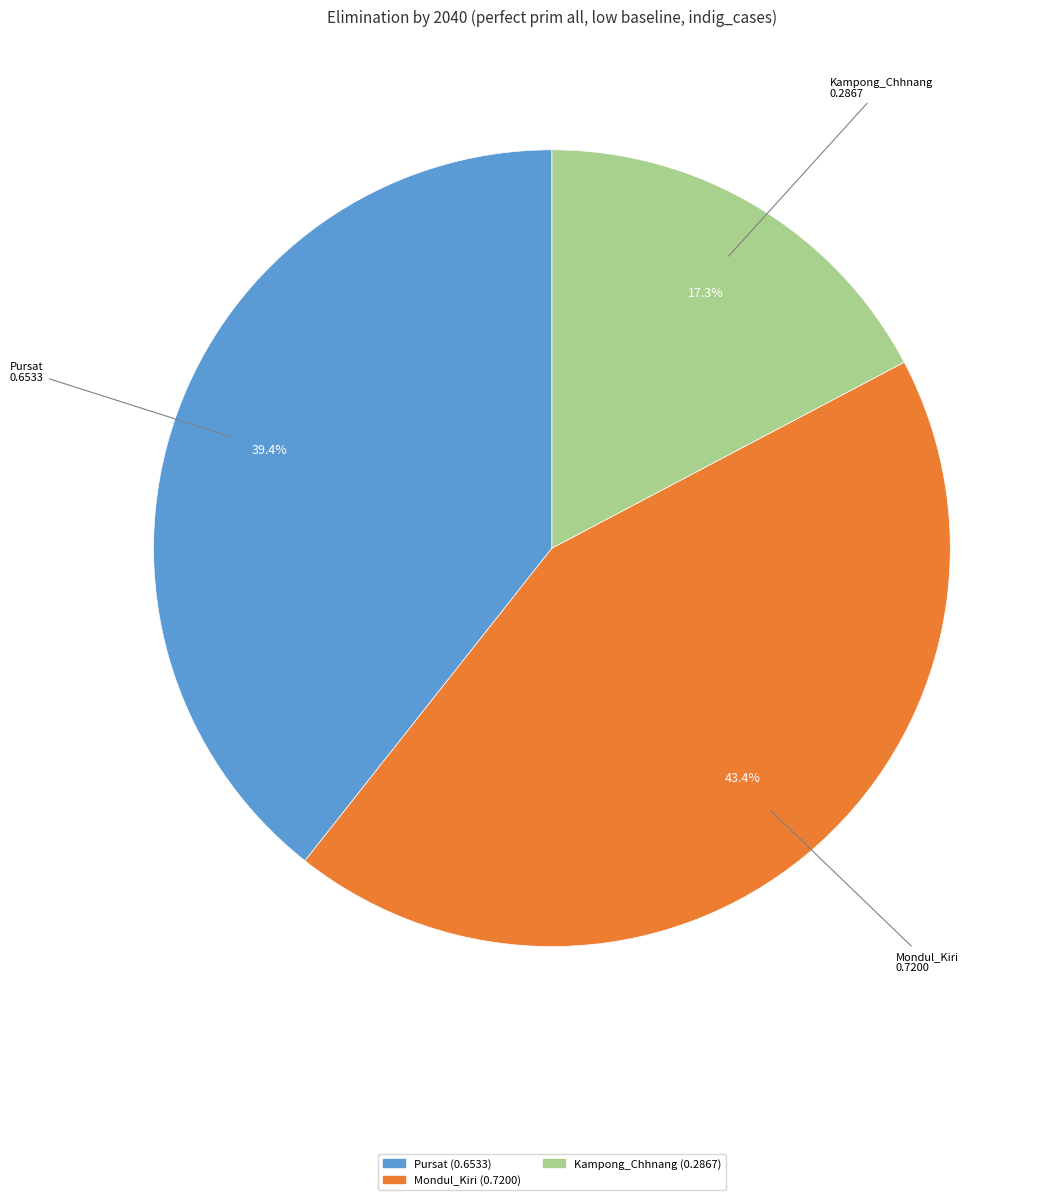

To the nearest percent, what percentage of the pie is Kampong_Chhnang?

17%